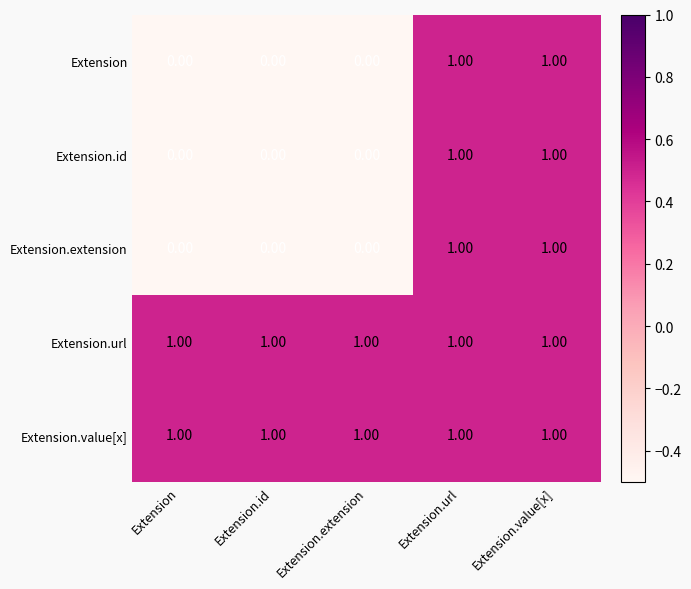

Is the value of Extension.id at Extension.id greater than the value of Extension at Extension.value[x]?

No